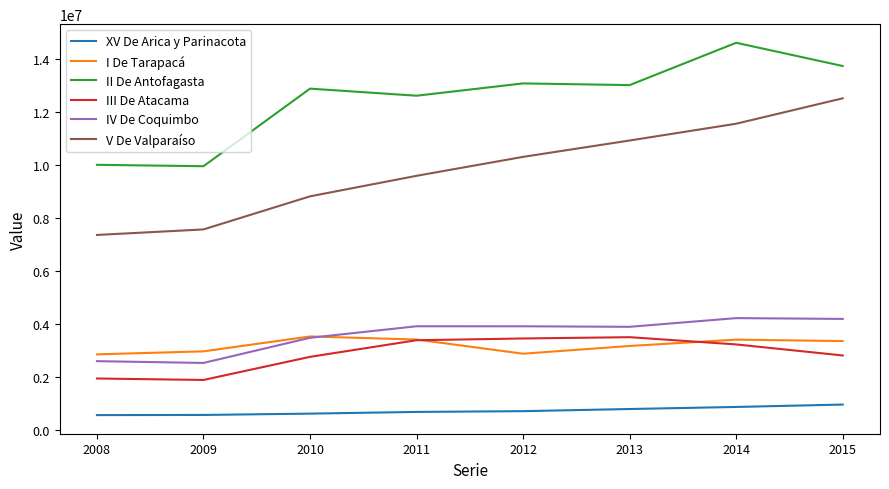

What is the approximate value of IV De Coquimbo at 2008?

2595500